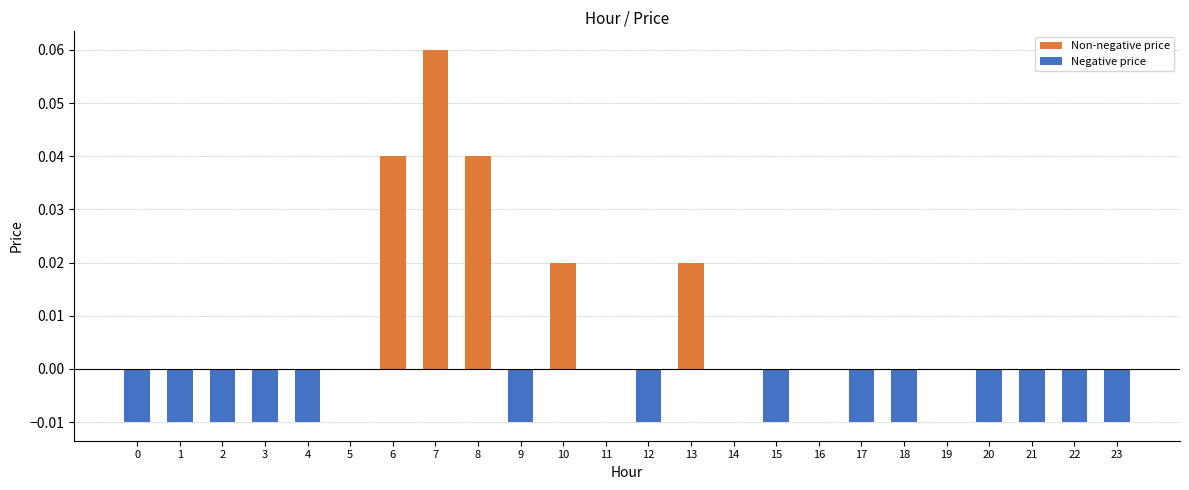

Between 23 and 19, which is larger?

19